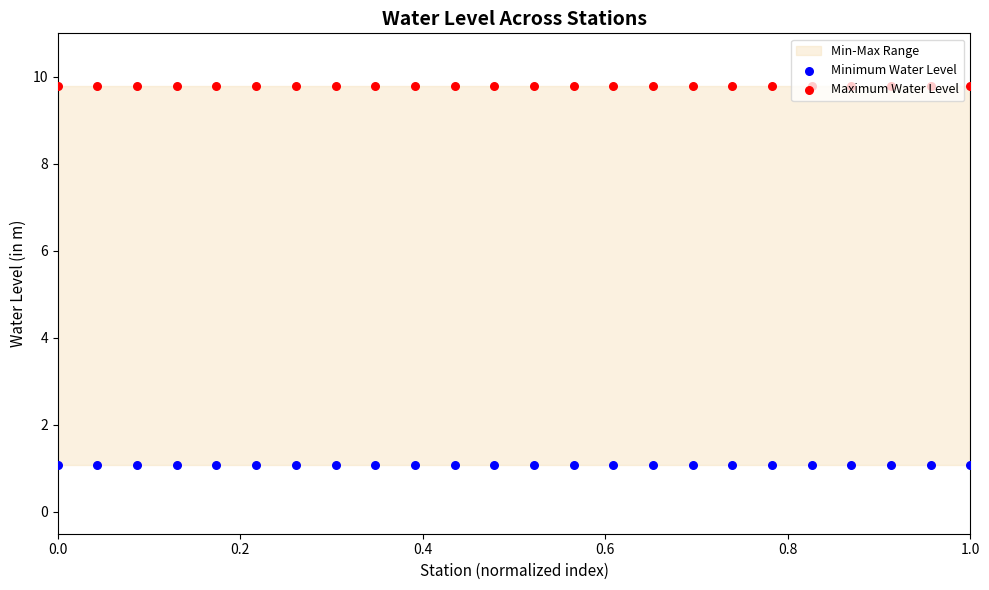

Is the value of Maximum Water Level at 12 greater than the value of Minimum Water Level at 11?

Yes